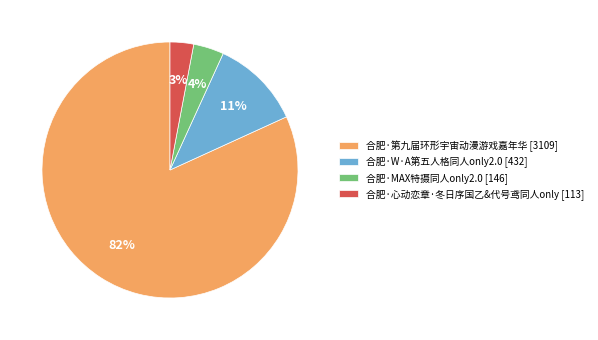

Which slice is the smallest?

合肥·心动恋章·冬日序国乙&代号鸢同人only